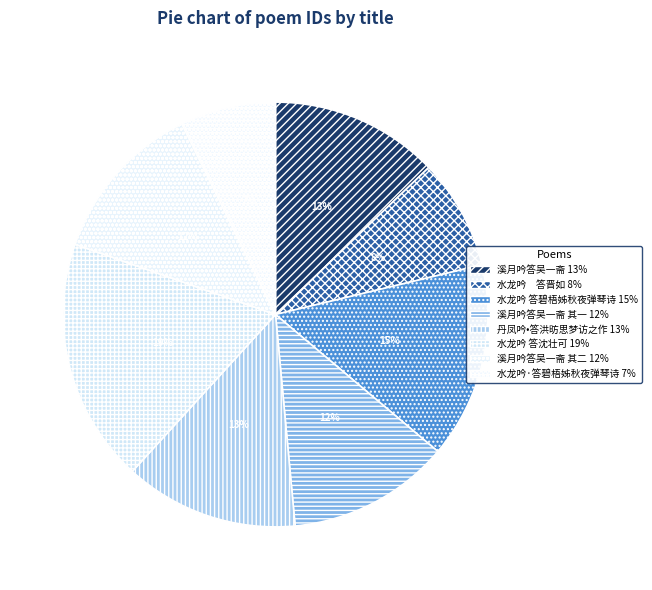

Which category has the smallest portion of the pie?

水龙吟·答碧梧姊秋夜弹琴诗